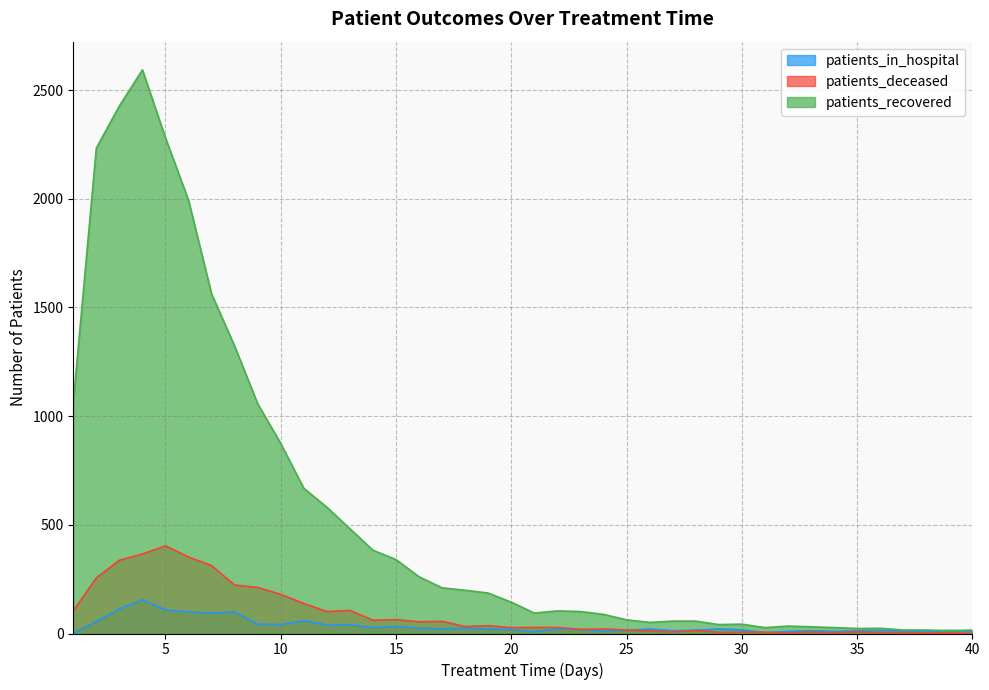

How many lines are shown in the chart?

3